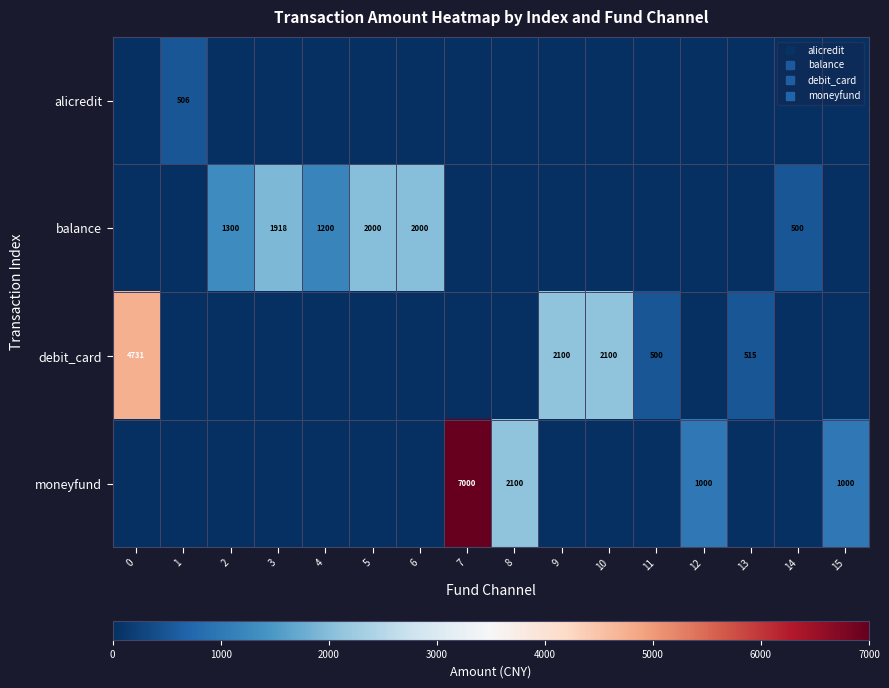

What is the difference between the maximum and second lowest values in the alicredit series?

506.0